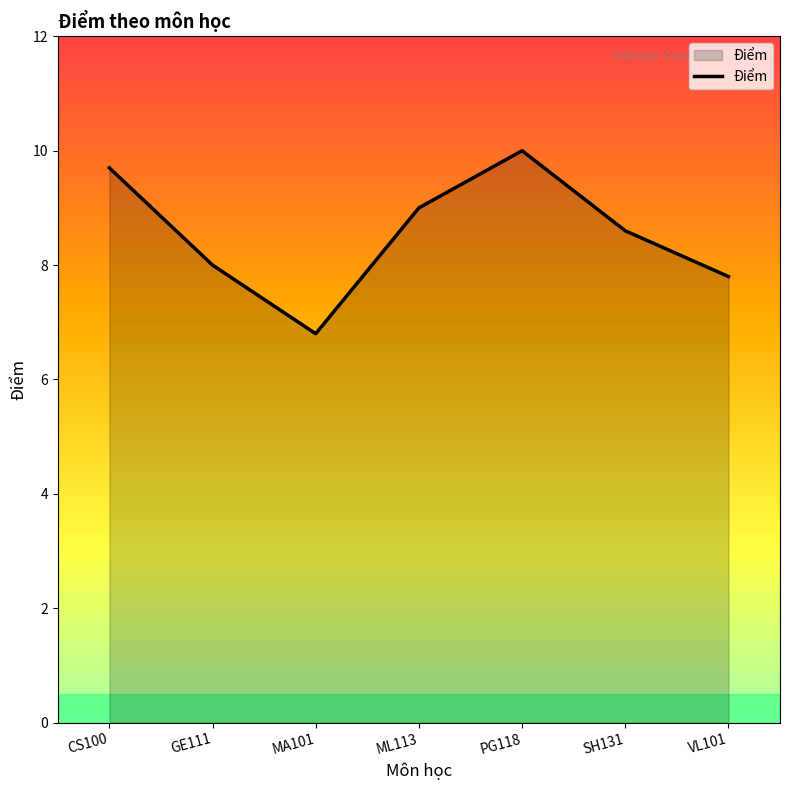

Between MA101 and GE111, which is larger?

GE111